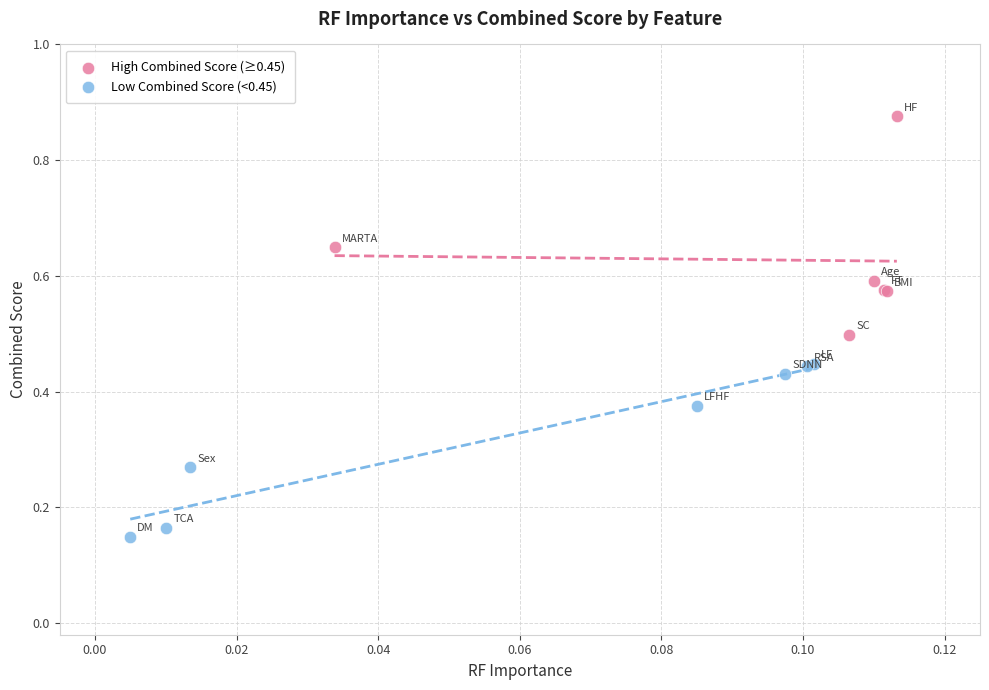

Which series reaches the maximum Y coordinate?

High Combined Score (≥0.45)